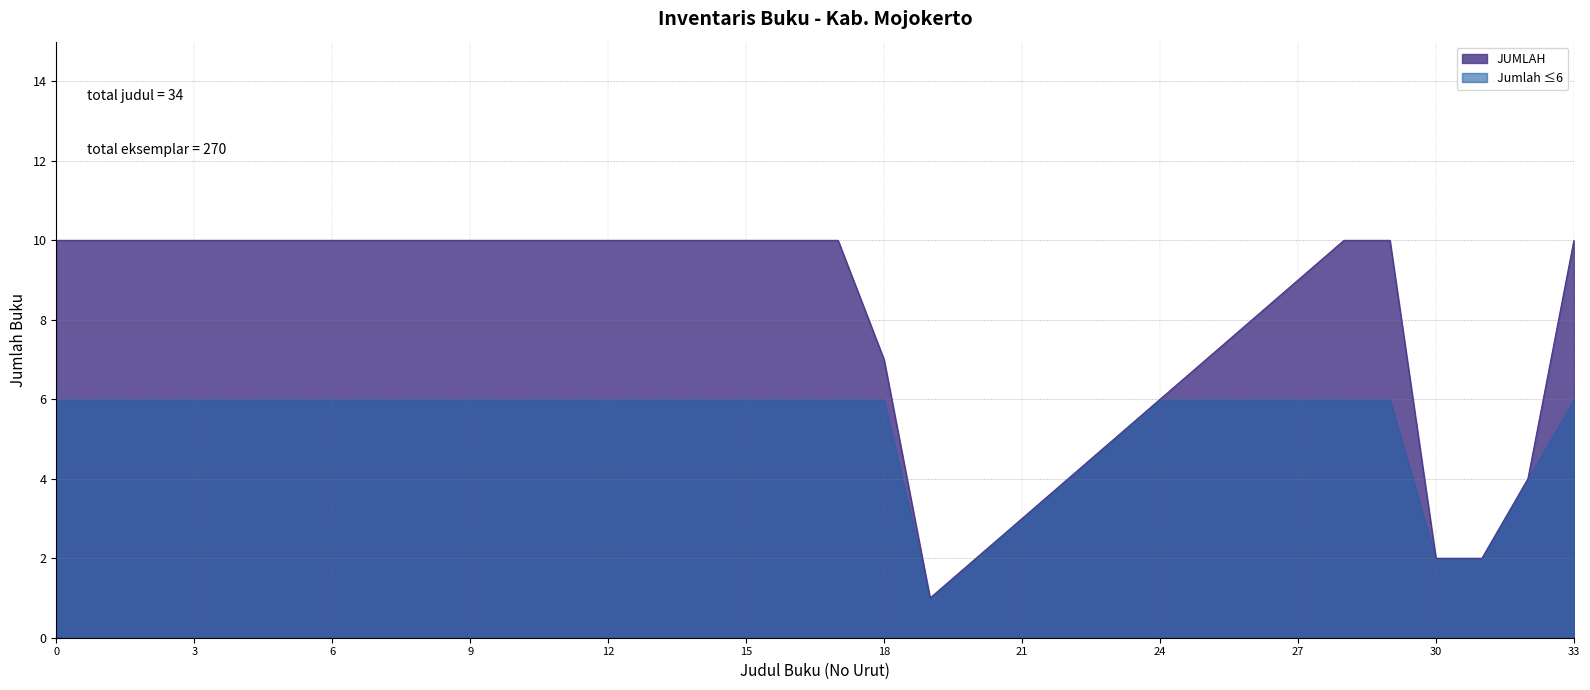

Between 18 and 27, which series saw the biggest shift?

JUMLAH